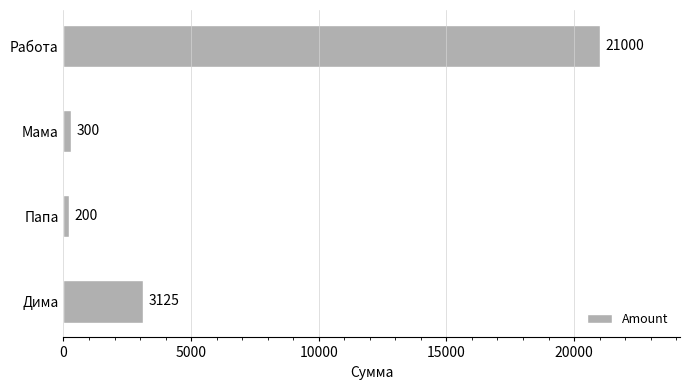

What is the minimum value shown in the chart?

200